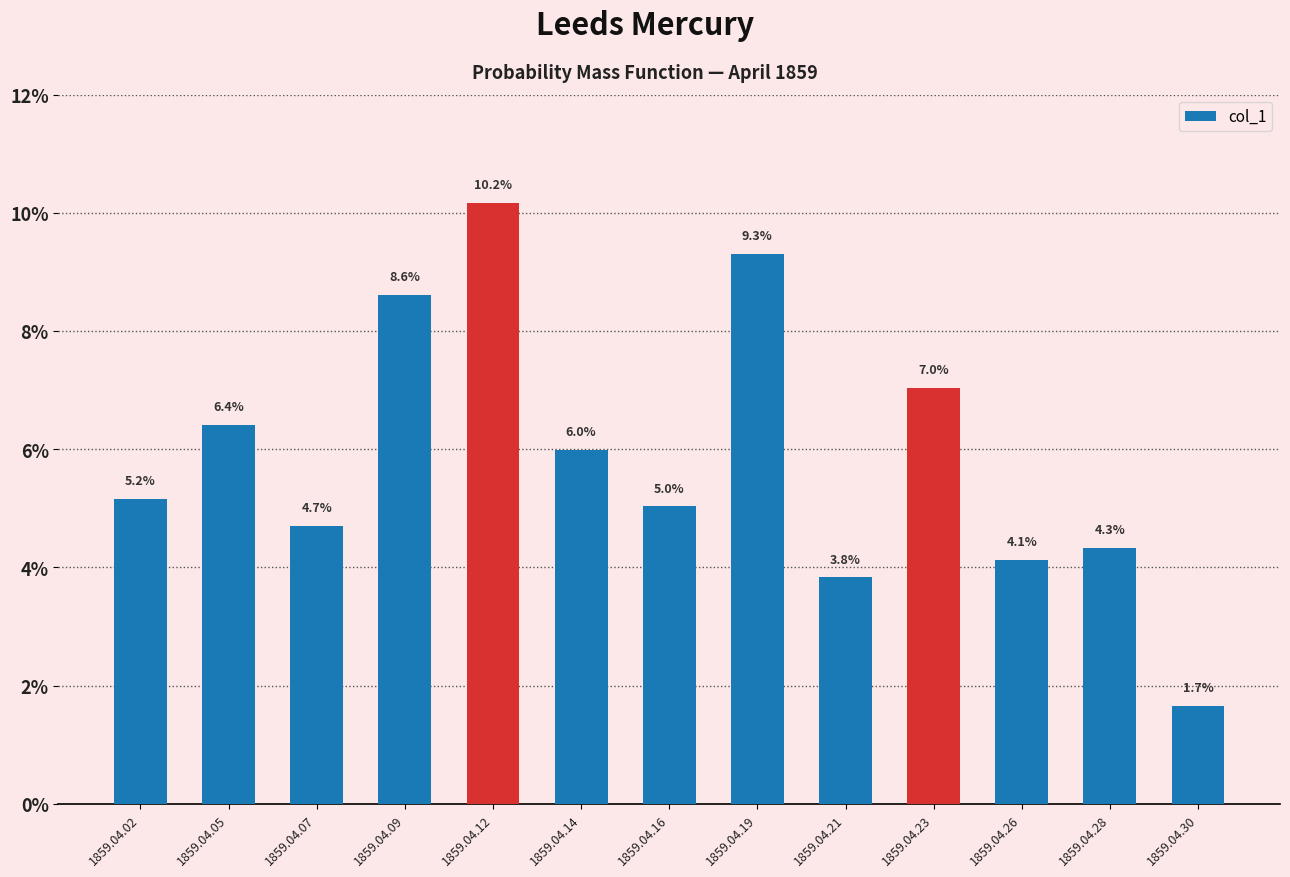

The value at 1859.04.16 is 0.0. True or false?

False